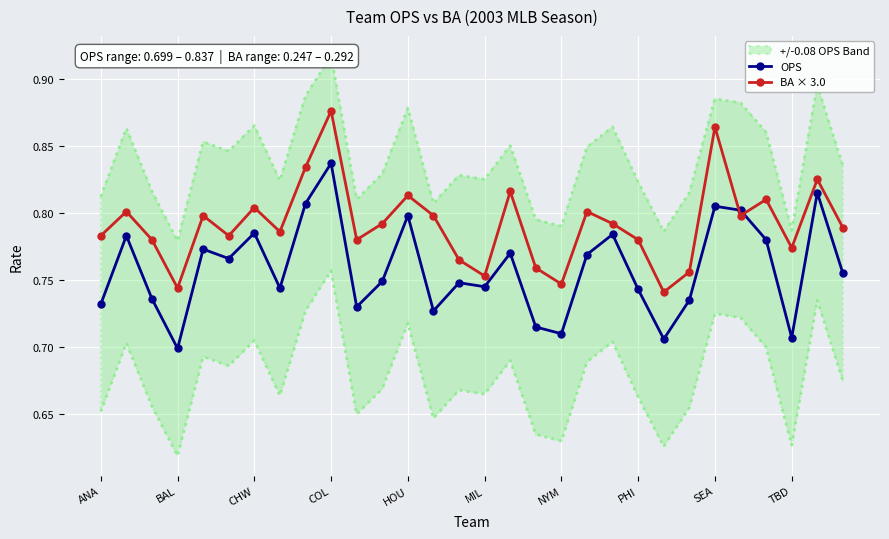

What is the maximum value for BA × 3.0?

0.9